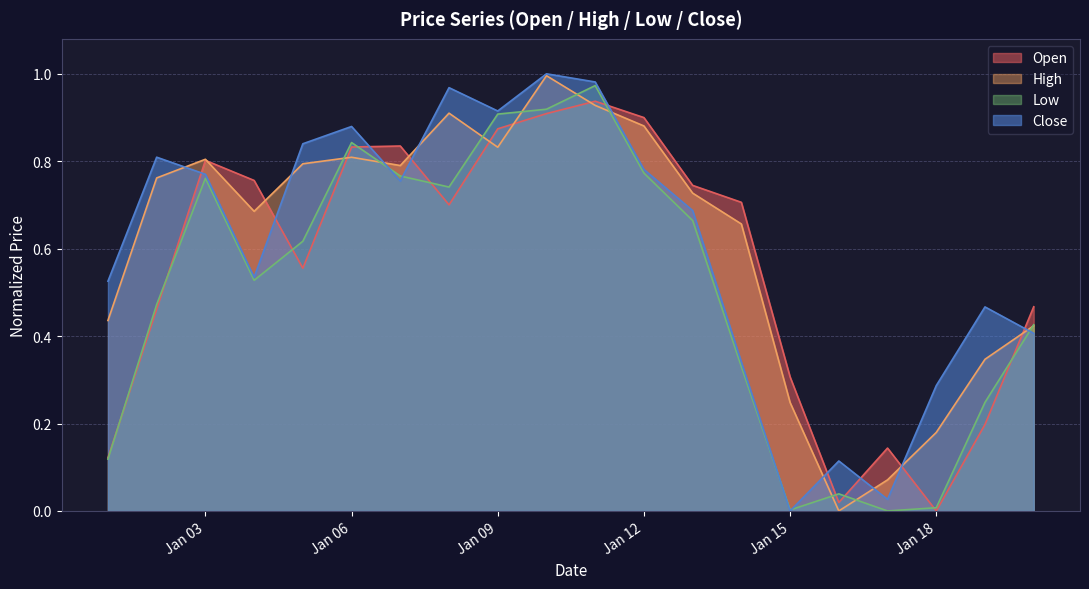

What is the total value across all series at 2023-01-01?

1.2